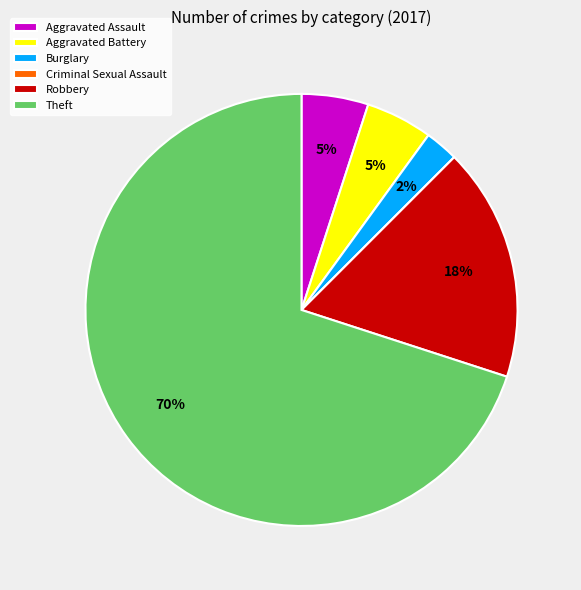

To the nearest percent, what percentage of the pie is Theft?

70%